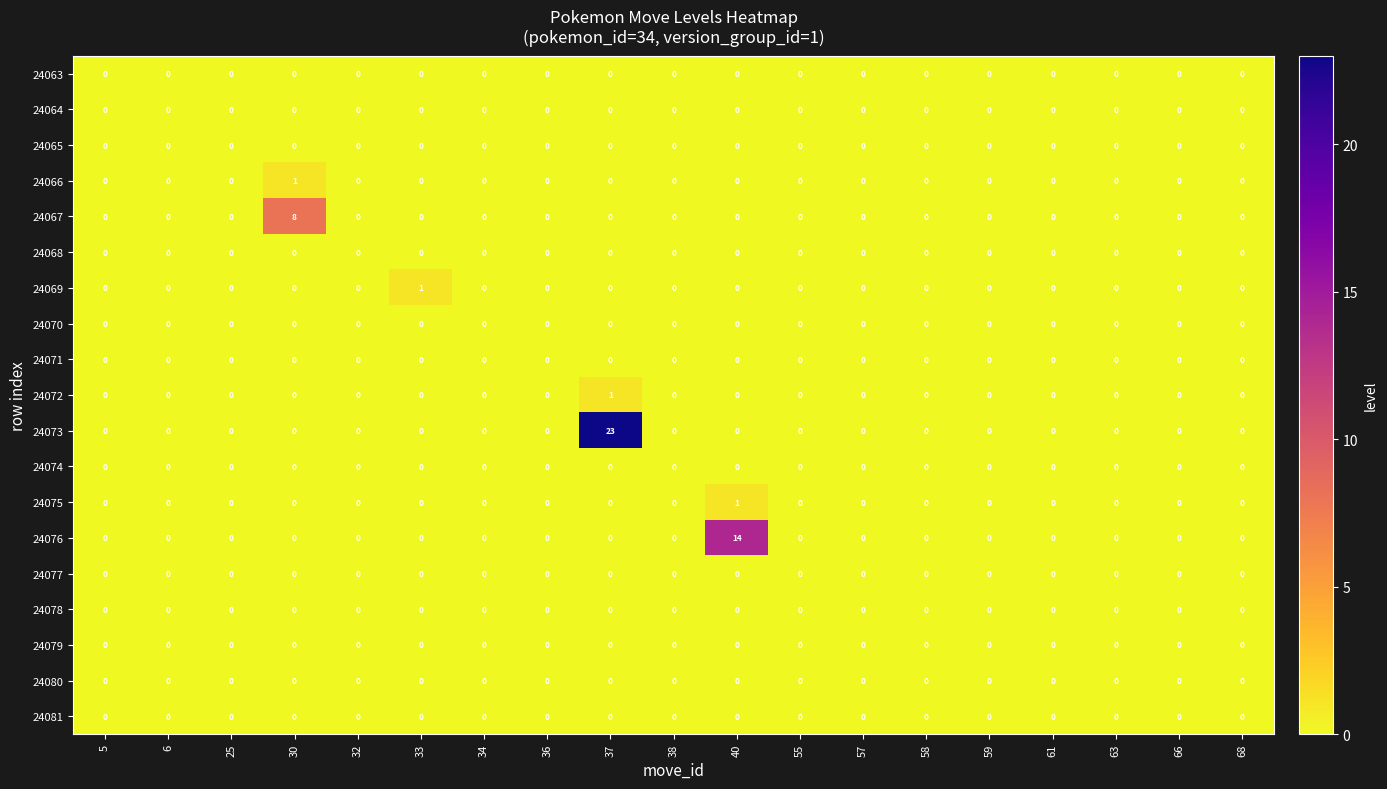

The 24064 series shows 0 at 37. True or false?

True